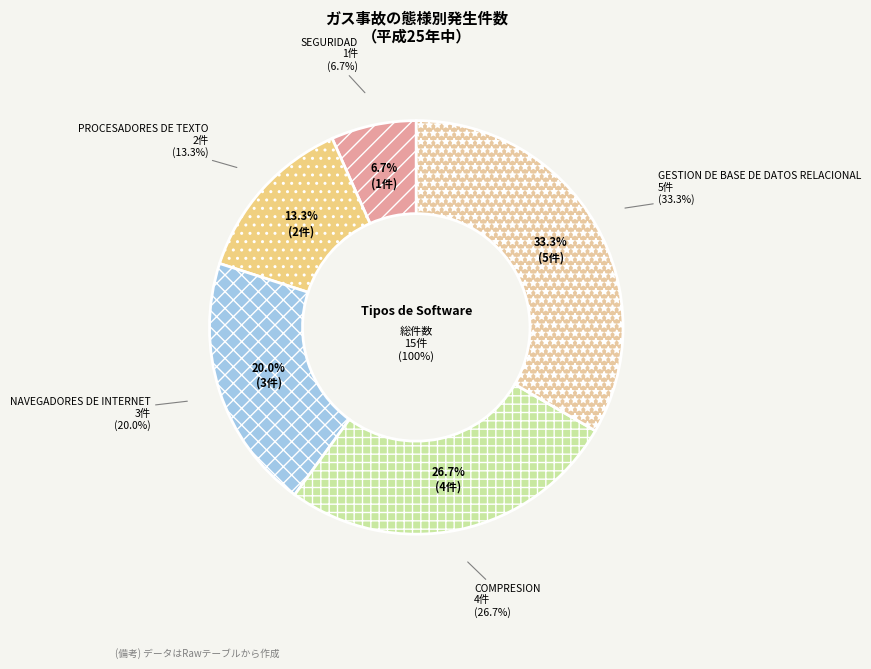

What percentage is the GESTION DE BASE DE DATOS RELACIONAL slice, to the nearest percent?

33%